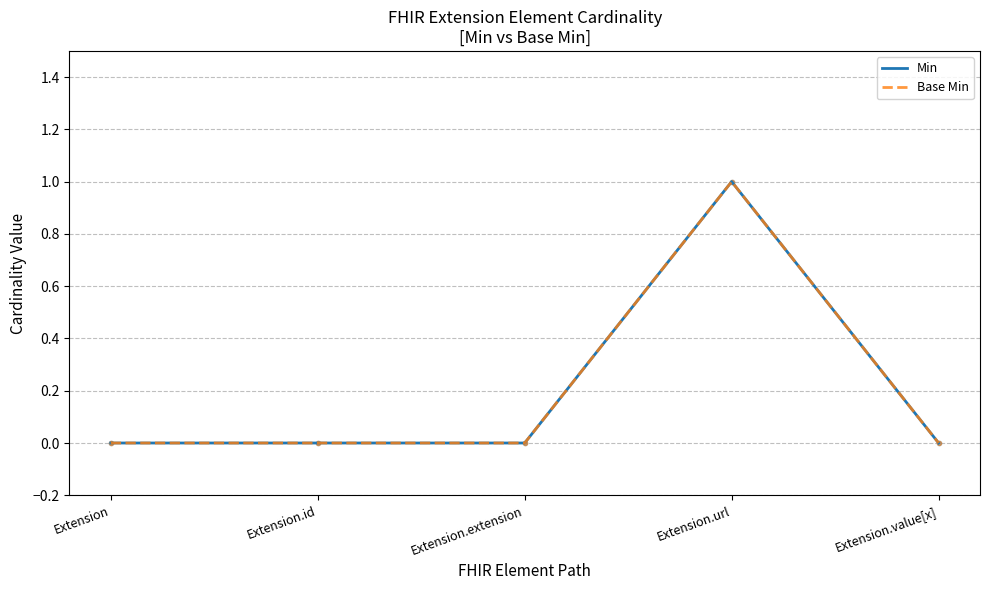

Is this an area chart (filled region under the line)?

No